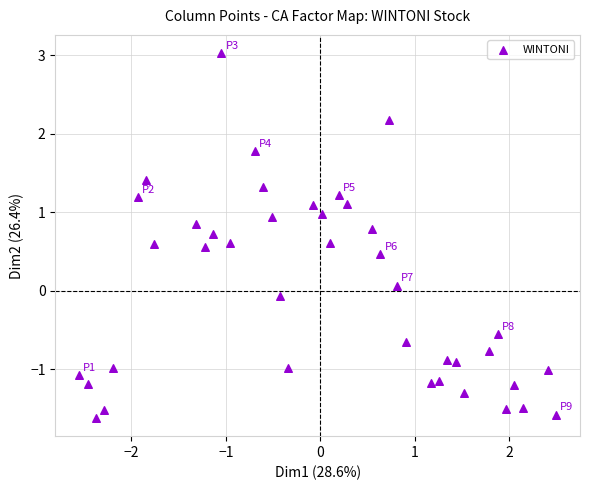

What is the range of X values (max minus min)?

5.1